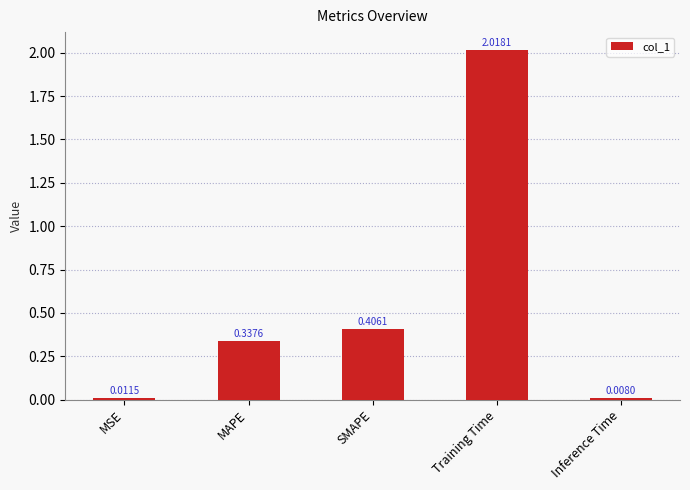

Which has a higher value, MSE or Inference Time?

MSE